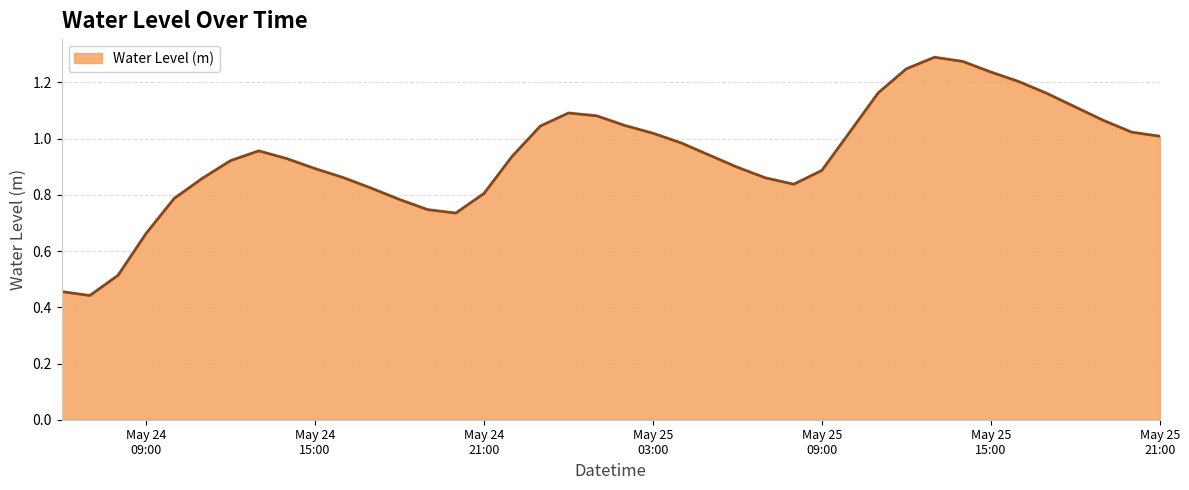

Rank the categories by value from highest to lowest.

2025-05-25 13:00:00, 2025-05-25 14:00:00, 2025-05-25 12:00:00, 2025-05-25 15:00:00, 2025-05-25 16:00:00, 2025-05-25 11:00:00, 2025-05-25 17:00:00, 2025-05-25 18:00:00, 2025-05-25 00:00:00, 2025-05-25 01:00:00, 2025-05-25 19:00:00, 2025-05-25 02:00:00, 2025-05-24 23:00:00, 2025-05-25 10:00:00, 2025-05-25 20:00:00, 2025-05-25 03:00:00, 2025-05-25 21:00:00, 2025-05-25 04:00:00, 2025-05-24 13:00:00, 2025-05-25 05:00:00, 2025-05-24 22:00:00, 2025-05-24 14:00:00, 2025-05-24 12:00:00, 2025-05-25 06:00:00, 2025-05-24 15:00:00, 2025-05-25 09:00:00, 2025-05-24 16:00:00, 2025-05-25 07:00:00, 2025-05-24 11:00:00, 2025-05-25 08:00:00, 2025-05-24 17:00:00, 2025-05-24 21:00:00, 2025-05-24 10:00:00, 2025-05-24 18:00:00, 2025-05-24 19:00:00, 2025-05-24 20:00:00, 2025-05-24 09:00:00, 2025-05-24 08:00:00, 2025-05-24 06:00:00, 2025-05-24 07:00:00